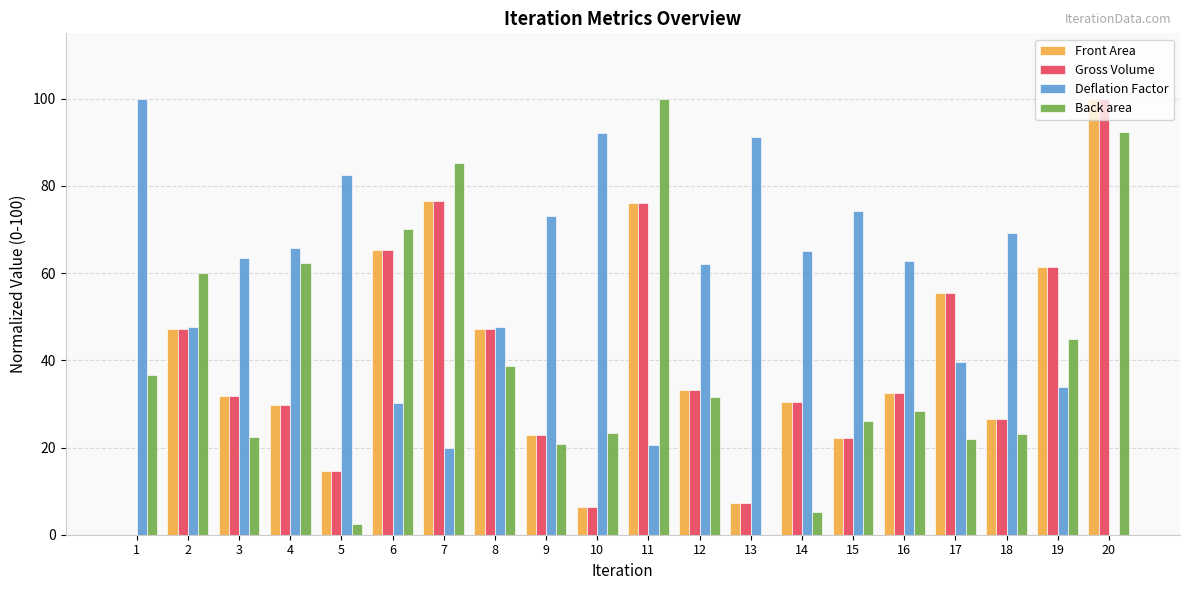

At which category is the sum across all series the highest?

20